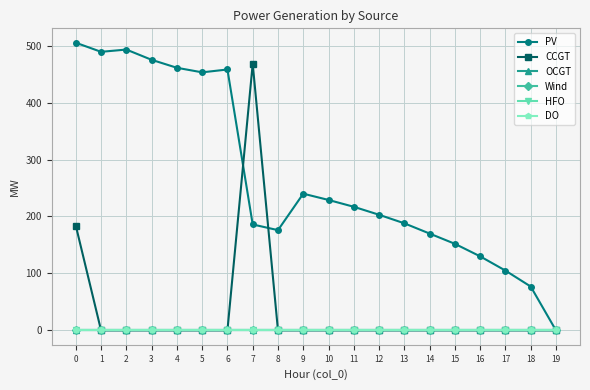

What is the spread (max minus min) of values at 9?

240